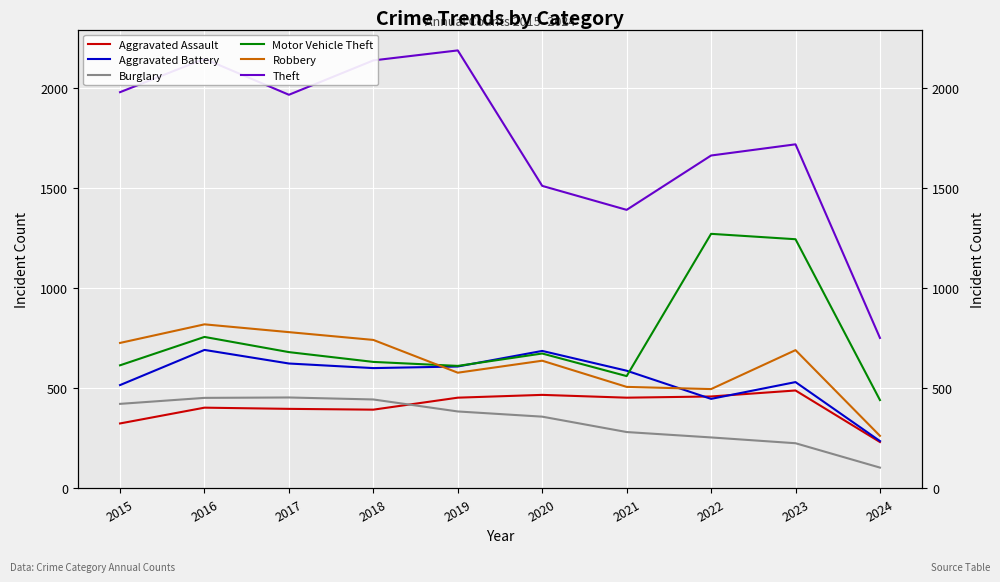

Read the Robbery value at 2024, to the nearest 100.

300